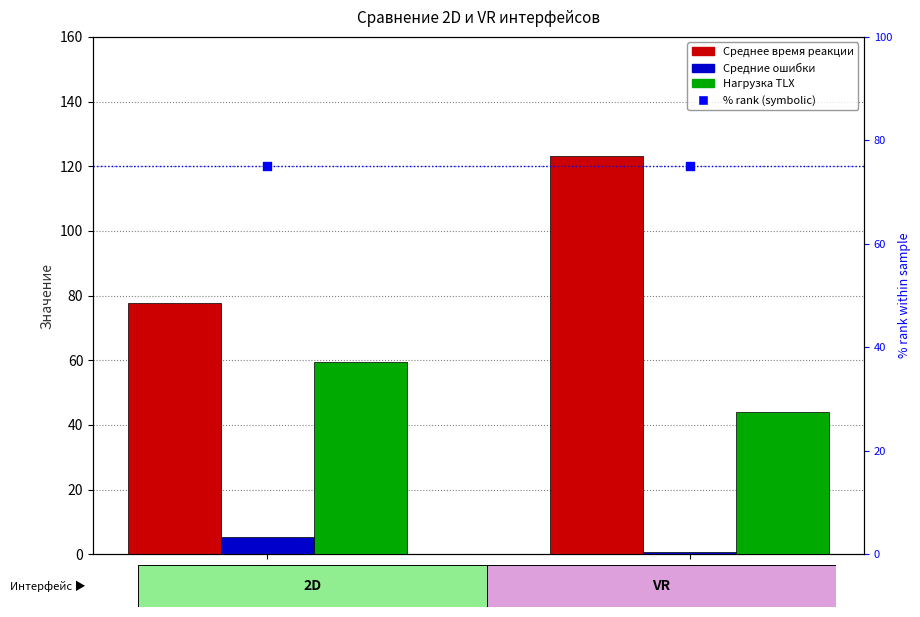

What is the total value across all series at VR?

242.9